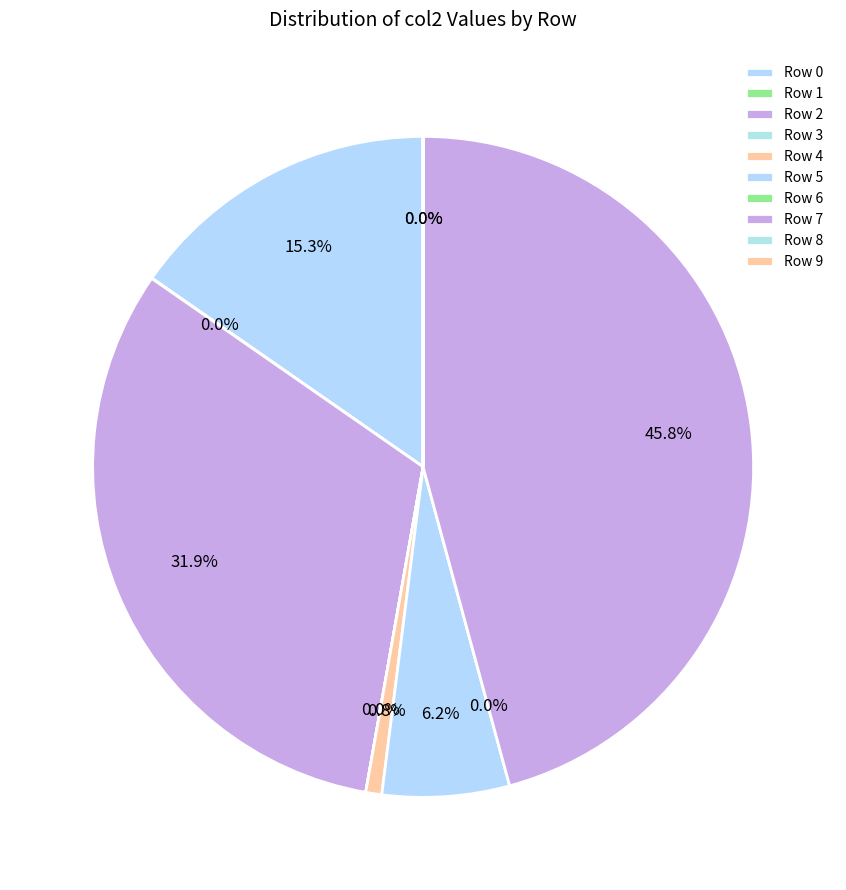

How many slices are in this pie chart?

10